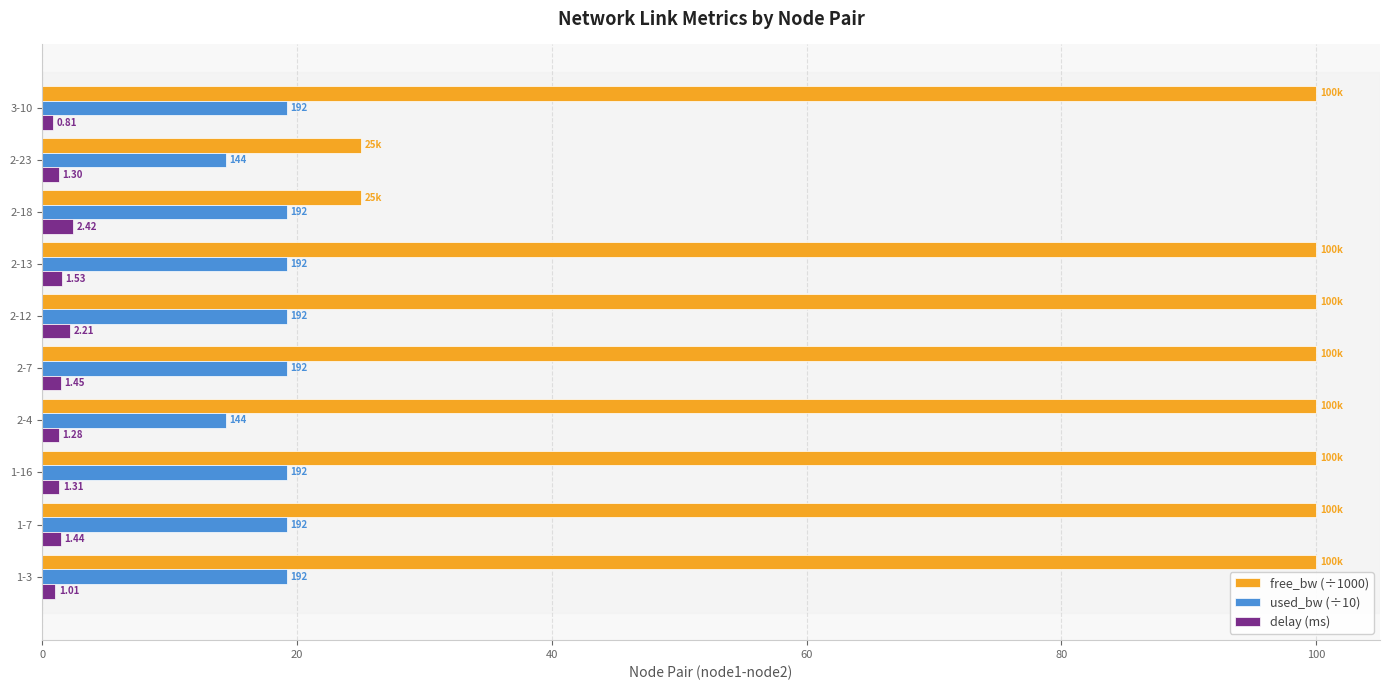

Rank the series by their average value, from lowest to highest.

delay (ms), used_bw (÷10), free_bw (÷1000)